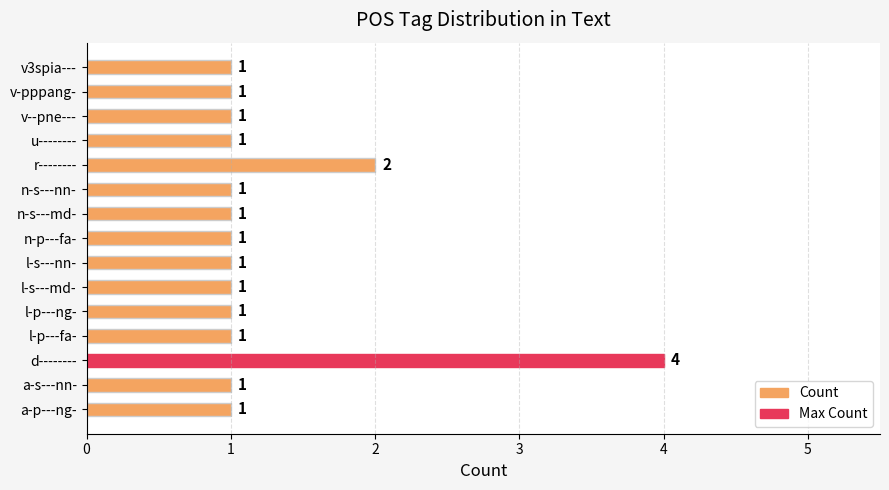

Reading bottom to top, what are all the values shown in this chart?

a-p---ng-=1	a-s---nn-=1	d--------=4	l-p---fa-=1	l-p---ng-=1	l-s---md-=1	l-s---nn-=1	n-p---fa-=1	n-s---md-=1	n-s---nn-=1	r--------=2	u--------=1	v--pne---=1	v-pppang-=1	v3spia---=1